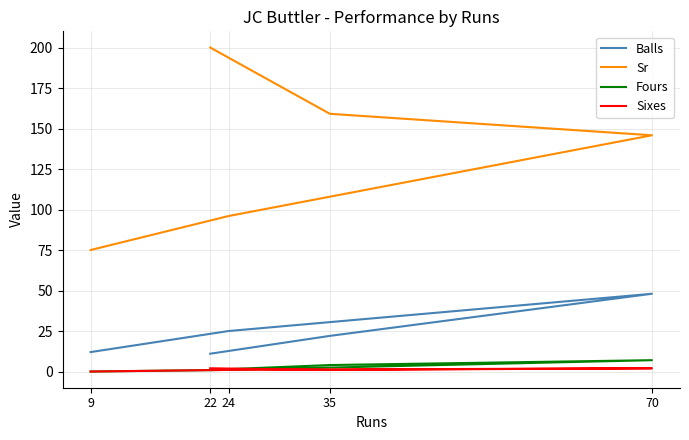

True or false: Sr and Sixes intersect in this chart.

False